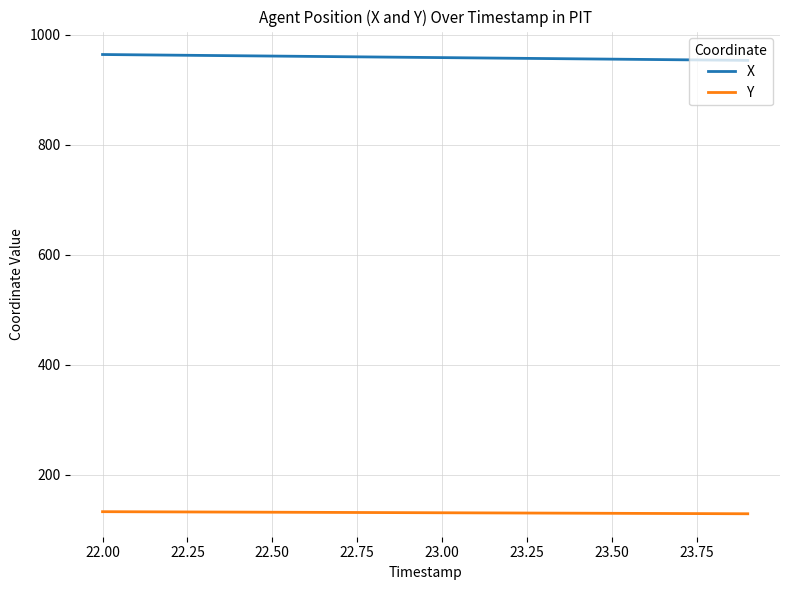

What is the maximum value for X?

964.3